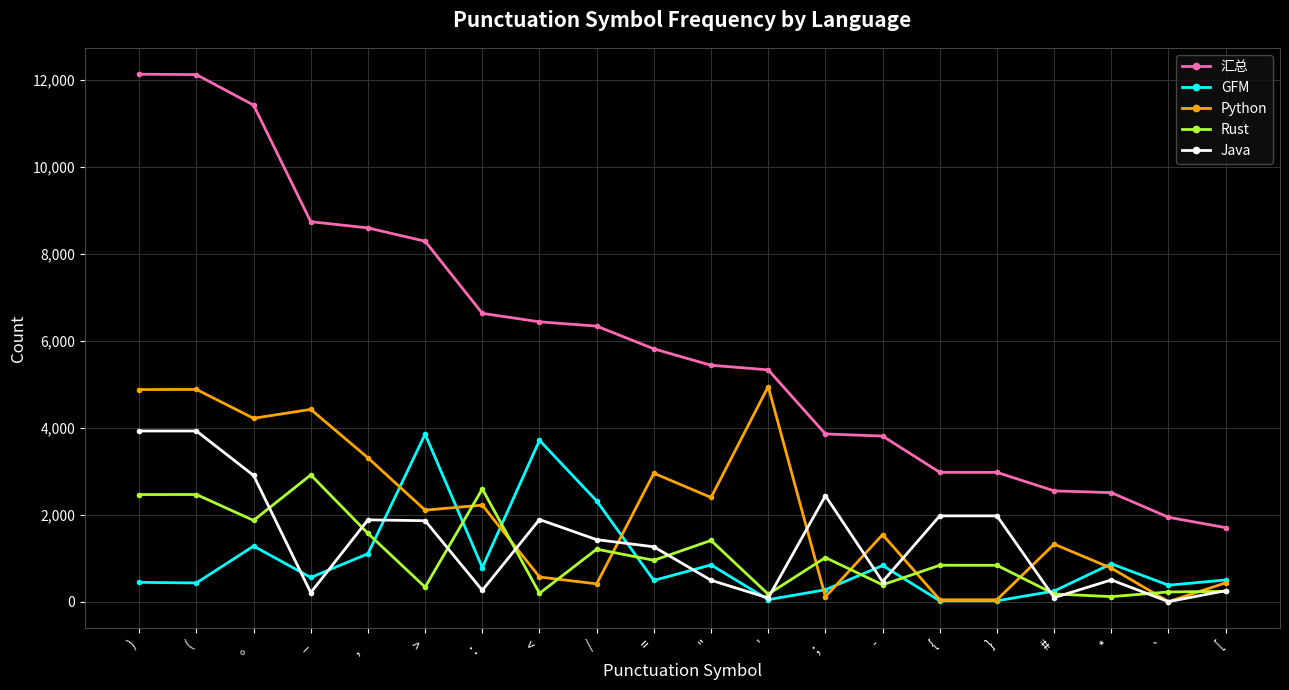

How many data points in Rust are less than 951?

10